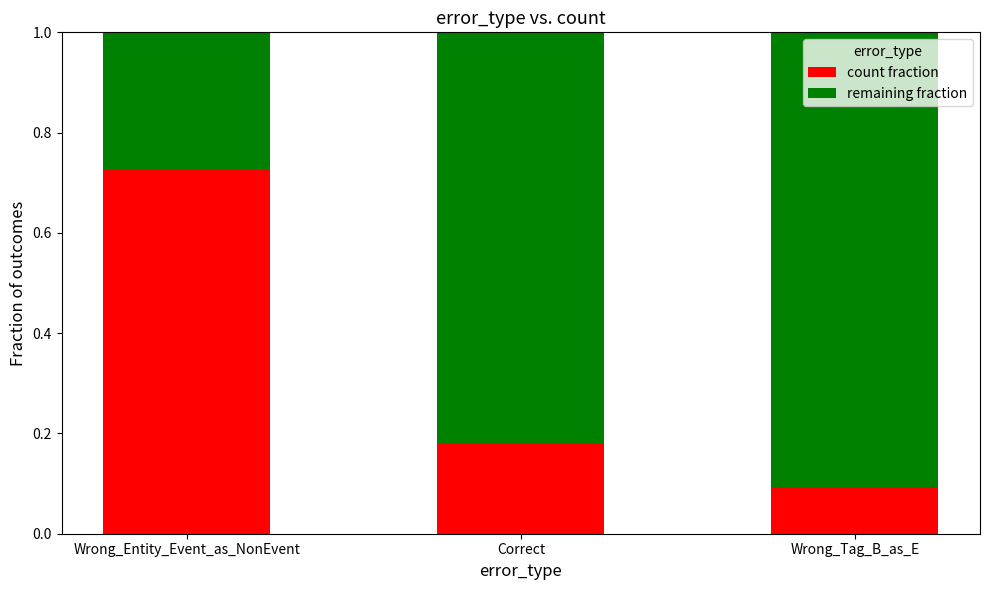

At which label does count fraction reach its minimum?

Wrong_Tag_B_as_E